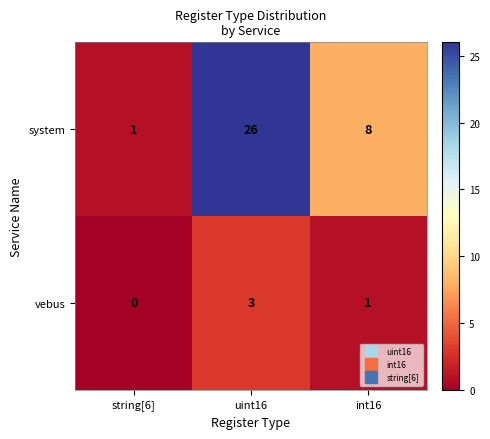

What is the sum of all system values?

35